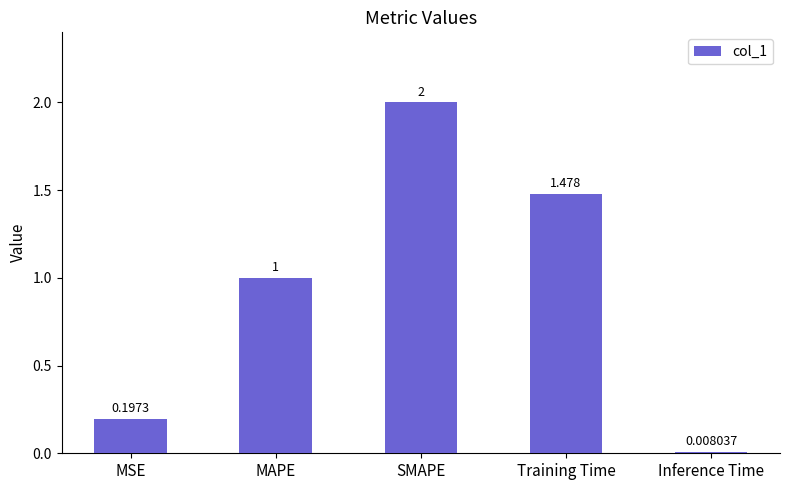

At which category does the chart reach its minimum across all series?

Inference Time